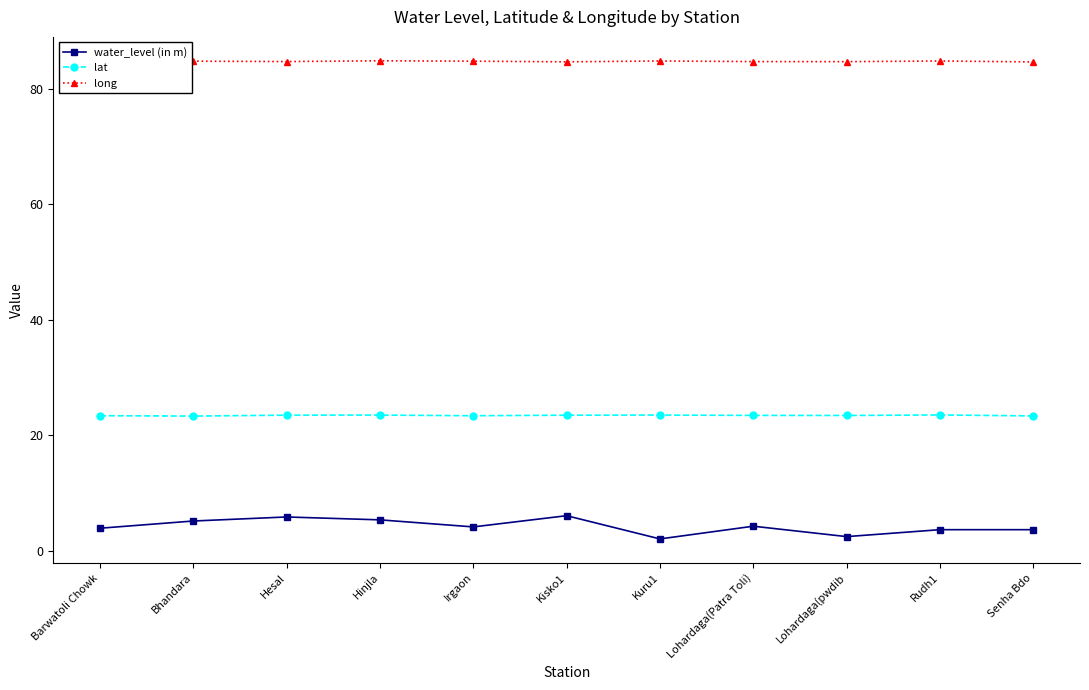

Does the chart have visible grid lines?

No